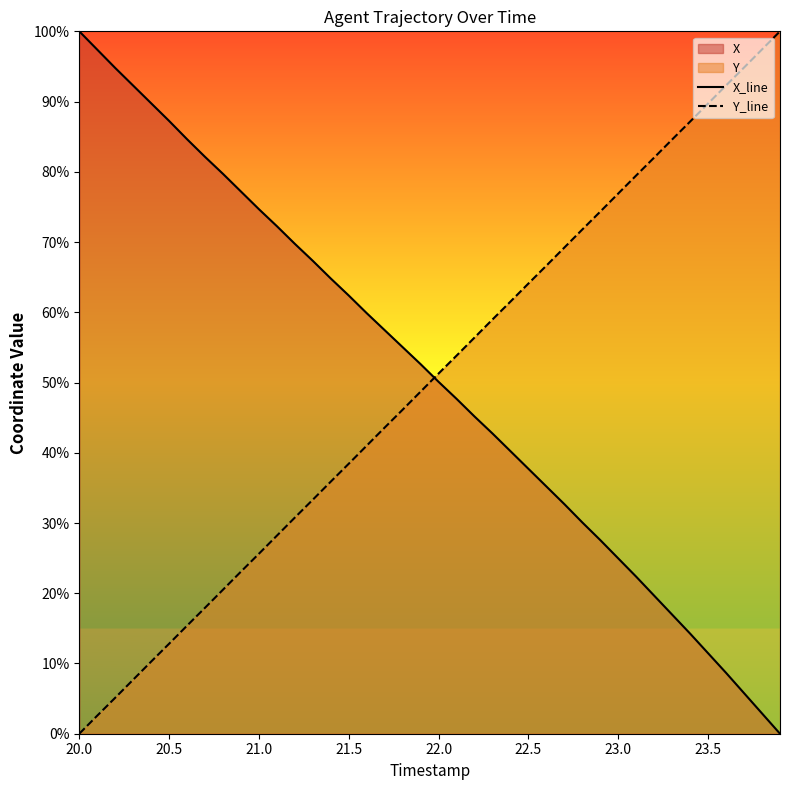

Rank the series by their average value, from lowest to highest.

Y_line, X_line